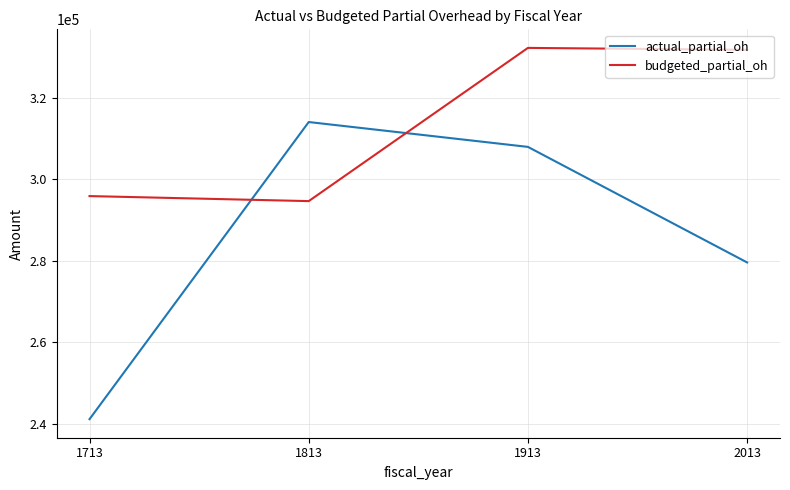

What is the maximum value for actual_partial_oh?

314006.9